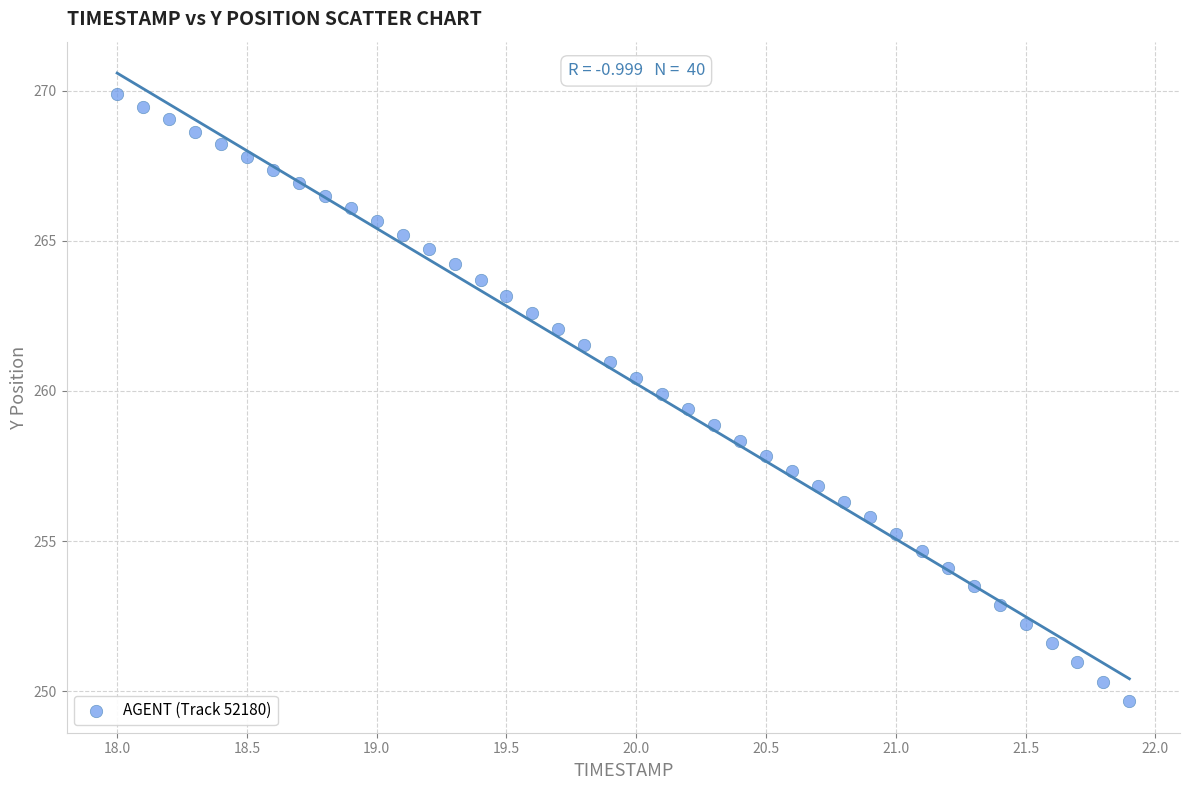

What is the range of X values (max minus min)?

3.9